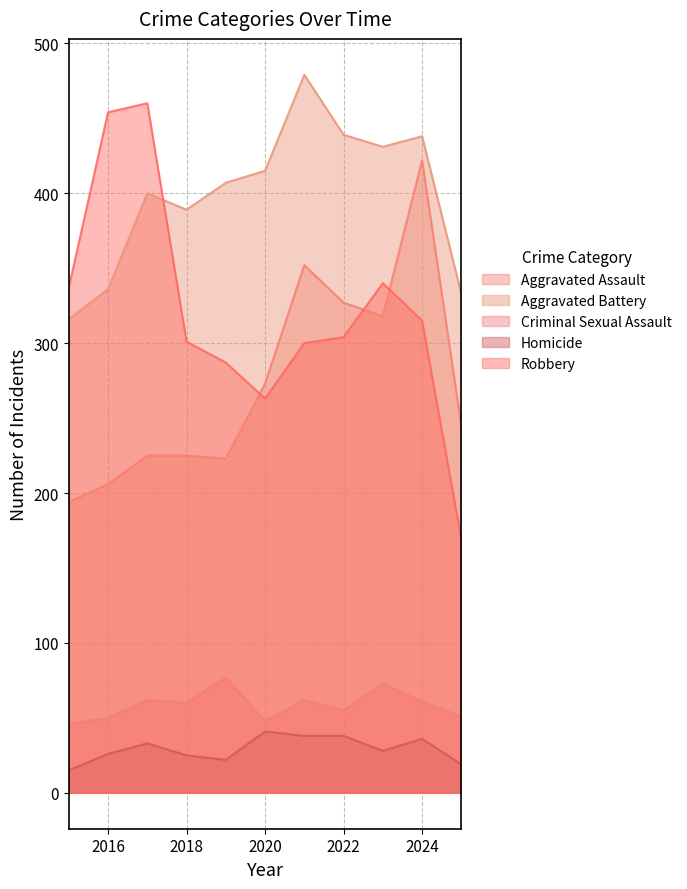

What is the maximum value shown in the chart?

479